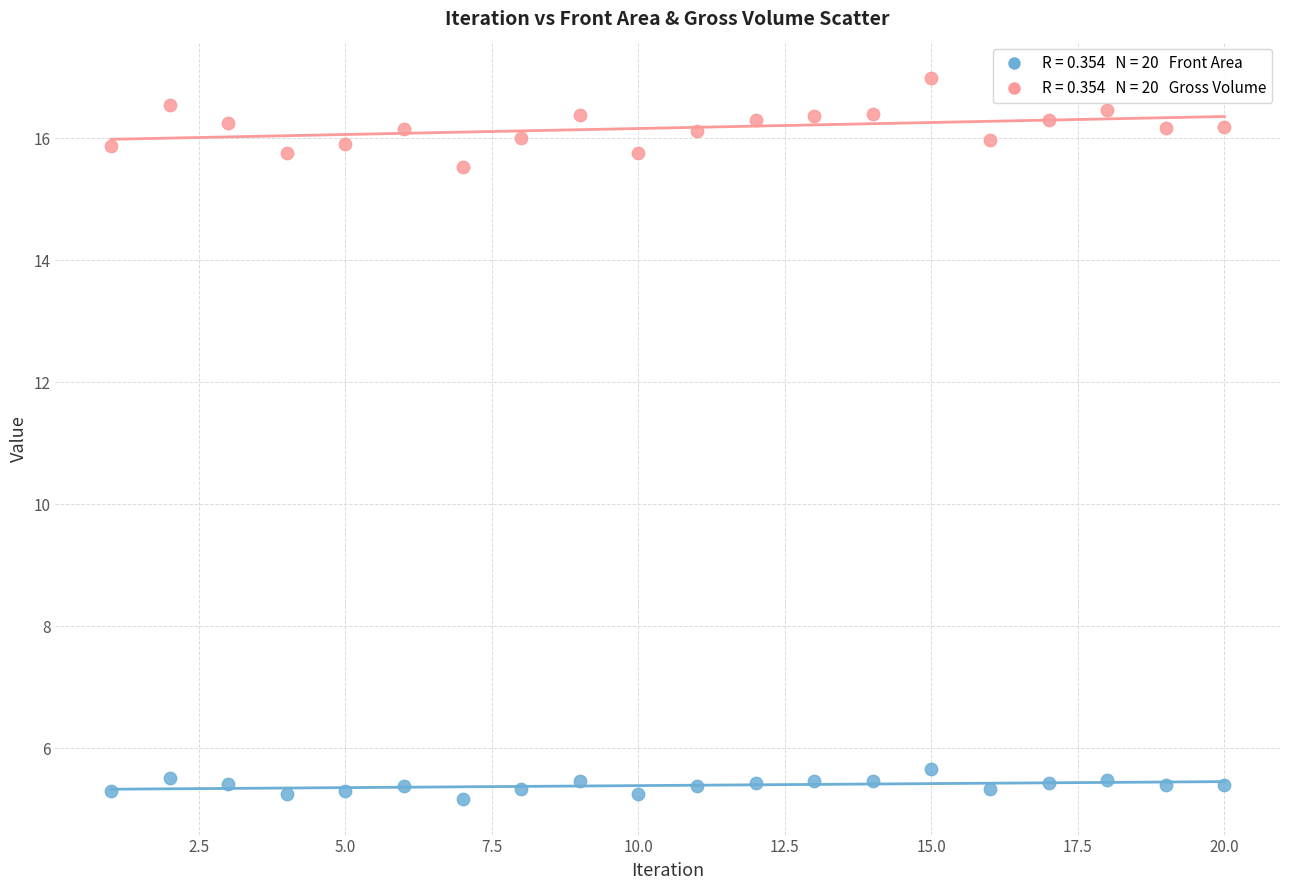

Across all series, what Y value is closest to 11?

15.5